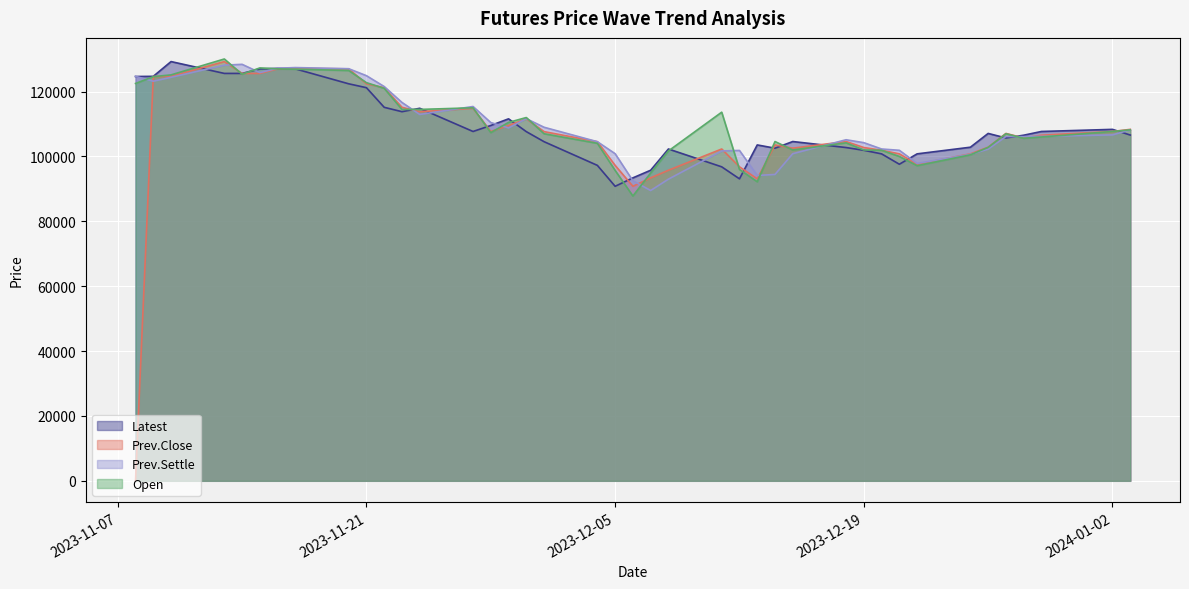

What is the sum of the Open values at Nov 22 and Dec 07?

215900